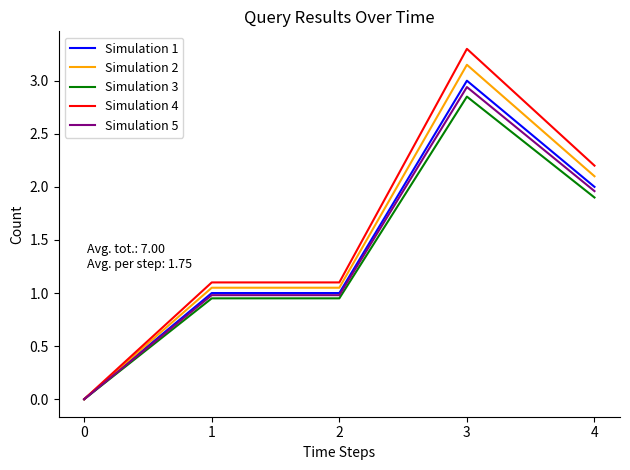

True or false: Simulation 1 has a value of 0.8 at 4.

False